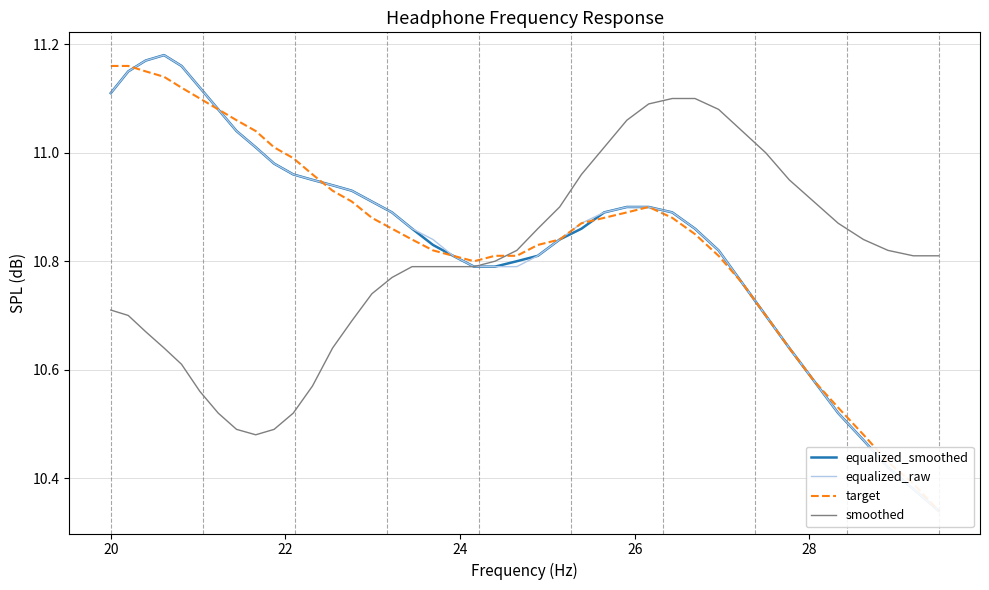

How many times do target and equalized_smoothed cross each other?

3